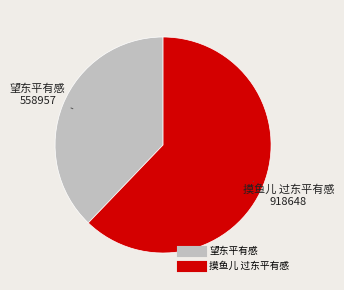

Between 望东平有感 and 摸鱼儿 过东平有感, which is larger?

摸鱼儿 过东平有感